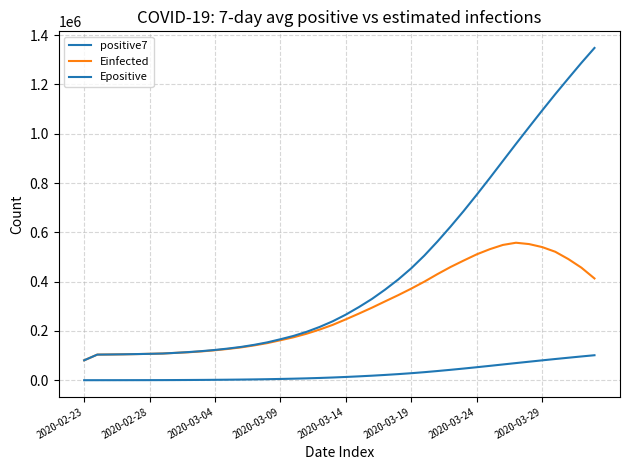

True or false: positive7 has more than 1 points higher than both neighbors.

False